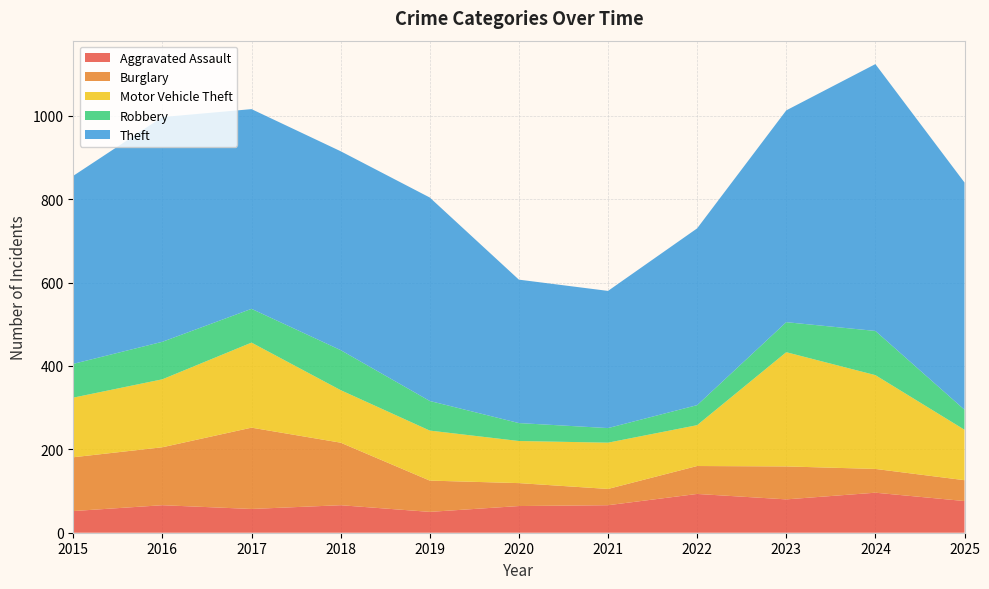

Reading left to right, list all the values displayed in this chart.

Aggravated Assault: 2015=52	2016=66	2017=57	2018=66	2019=50	2020=64	2021=66	2022=93	2023=80	2024=96	2025=76
Burglary: 2015=129	2016=139	2017=195	2018=150	2019=75	2020=55	2021=39	2022=67	2023=79	2024=57	2025=50
Motor Vehicle Theft: 2015=143	2016=163	2017=204	2018=126	2019=120	2020=101	2021=111	2022=98	2023=274	2024=225	2025=121
Robbery: 2015=81	2016=90	2017=81	2018=96	2019=71	2020=43	2021=35	2022=48	2023=72	2024=106	2025=48
Theft: 2015=451	2016=539	2017=479	2018=477	2019=488	2020=344	2021=329	2022=424	2023=508	2024=640	2025=545